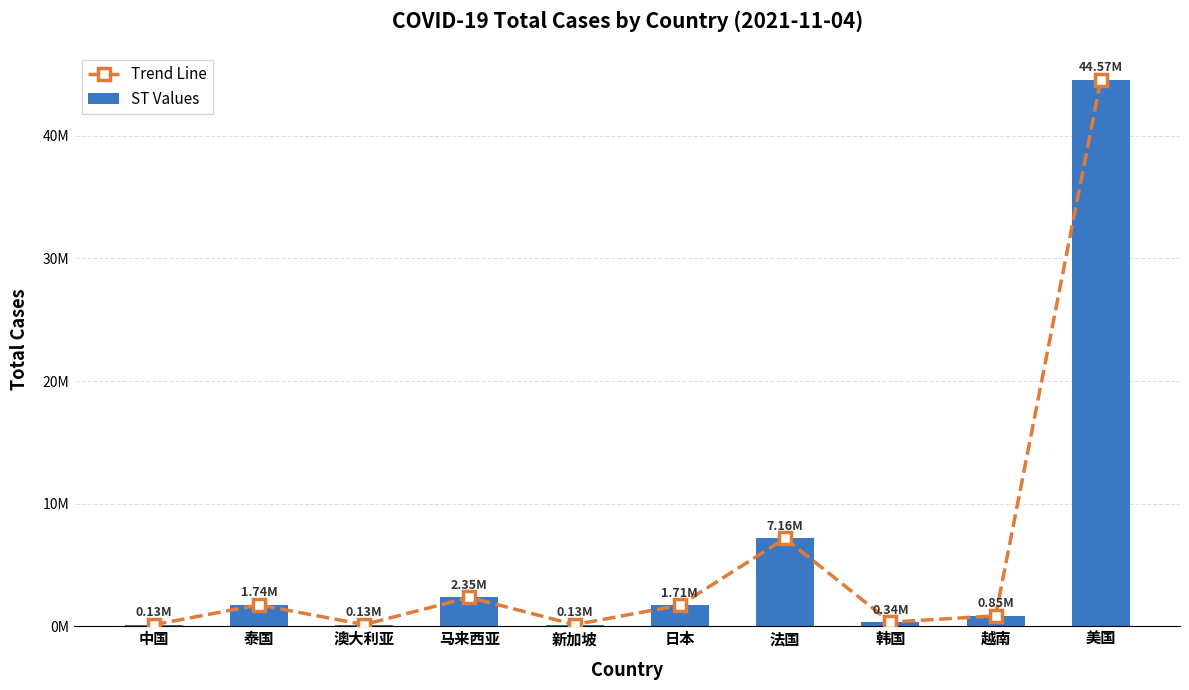

At which label is Trend Line closest to 22347851?

法国